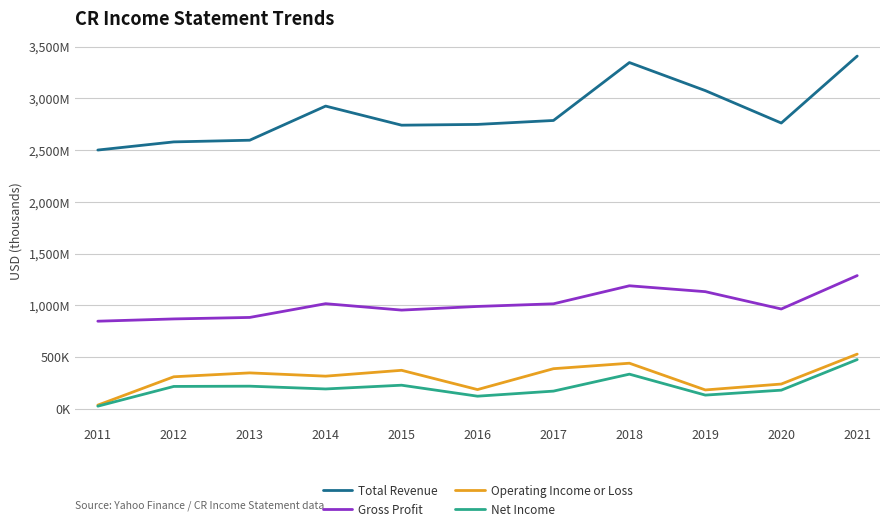

Does the chart display data point markers on the line(s)?

No